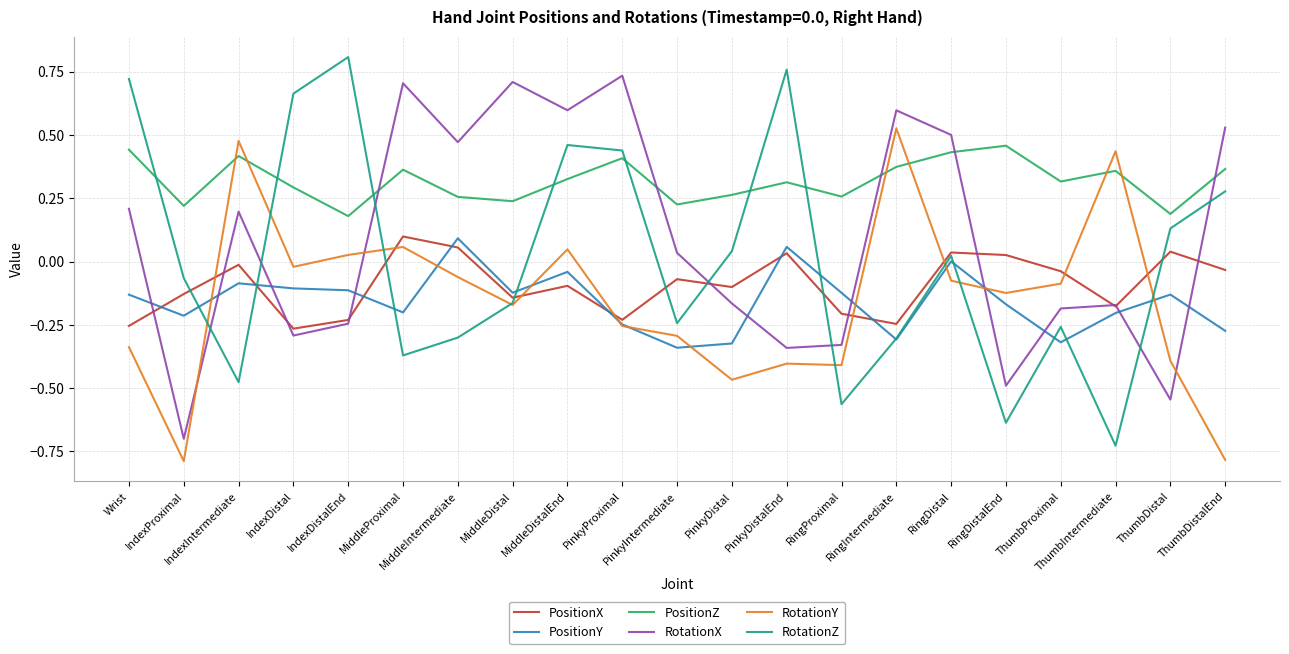

At which category is the sum across all series the highest?

MiddleDistalEnd